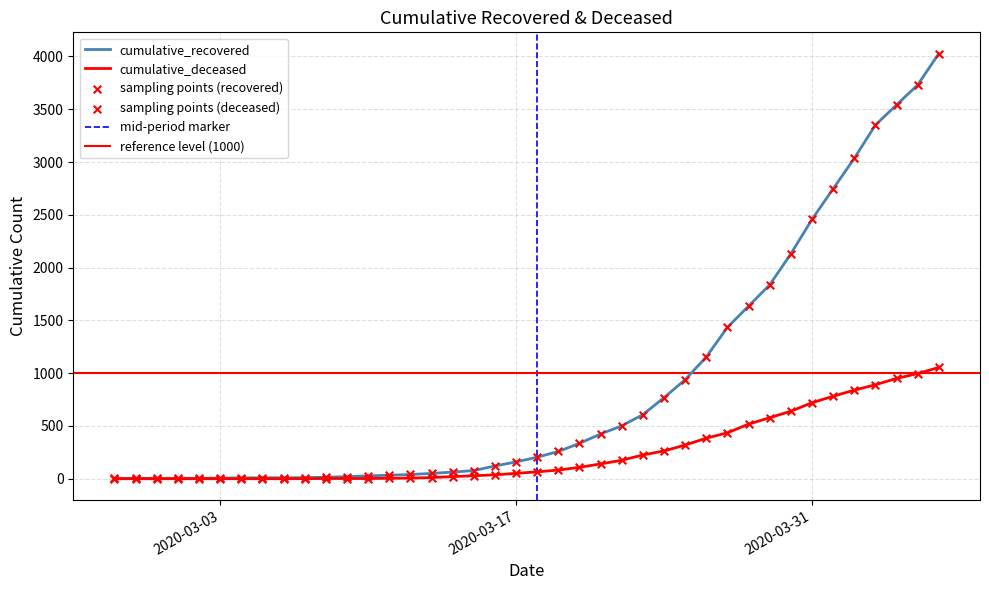

At which category is the sum across all series the highest?

2020-04-06